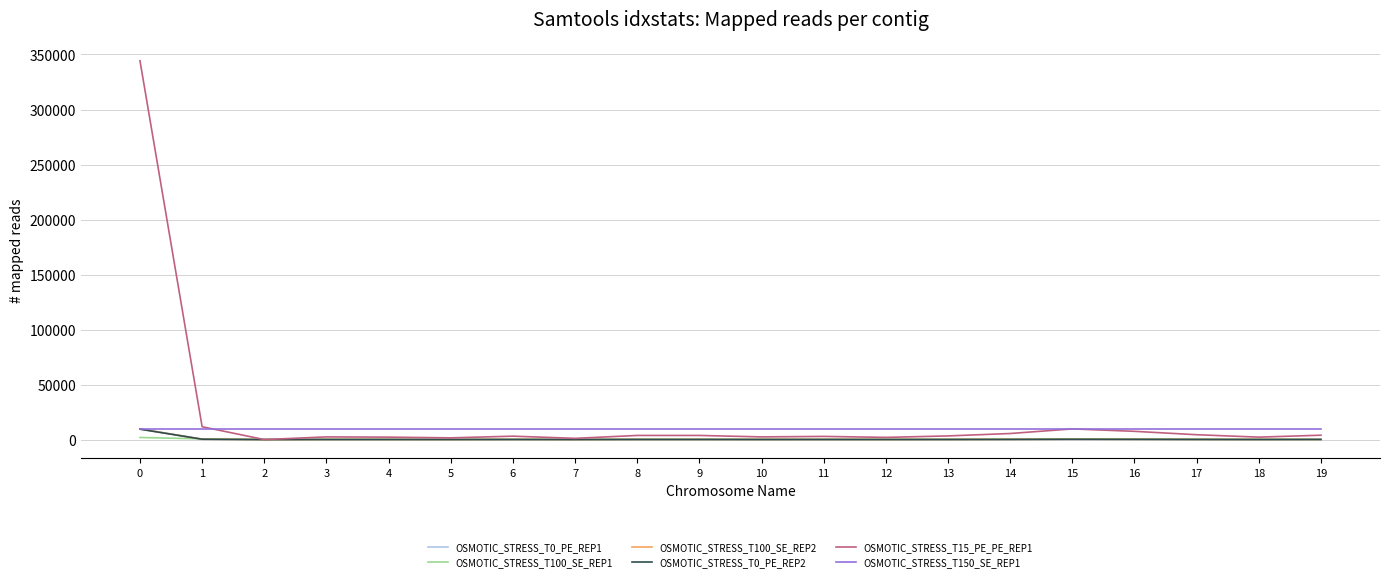

The value of OSMOTIC_STRESS_T150_SE_REP1 at 9 is 9708.0. True or false?

True